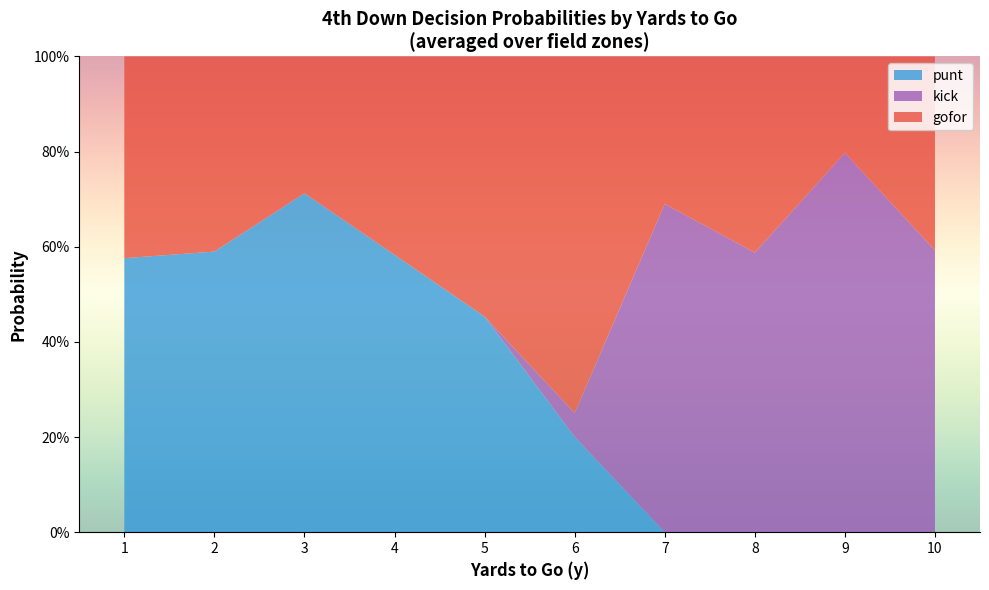

What are all the series names shown in the legend?

punt, kick, gofor